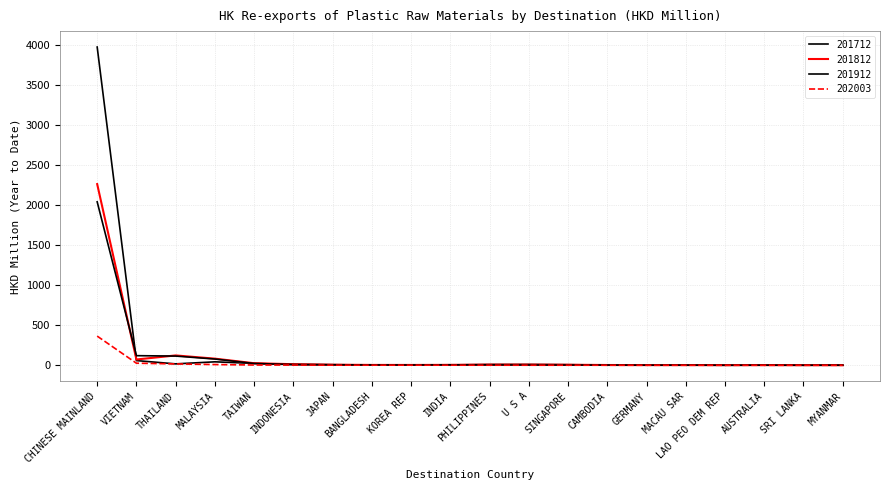

How many lines are shown in the chart?

4